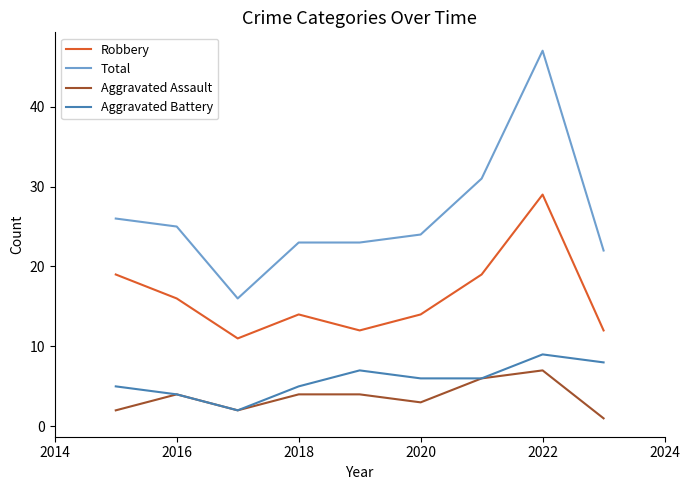

True or false: Aggravated Battery and Robbery intersect in this chart.

False